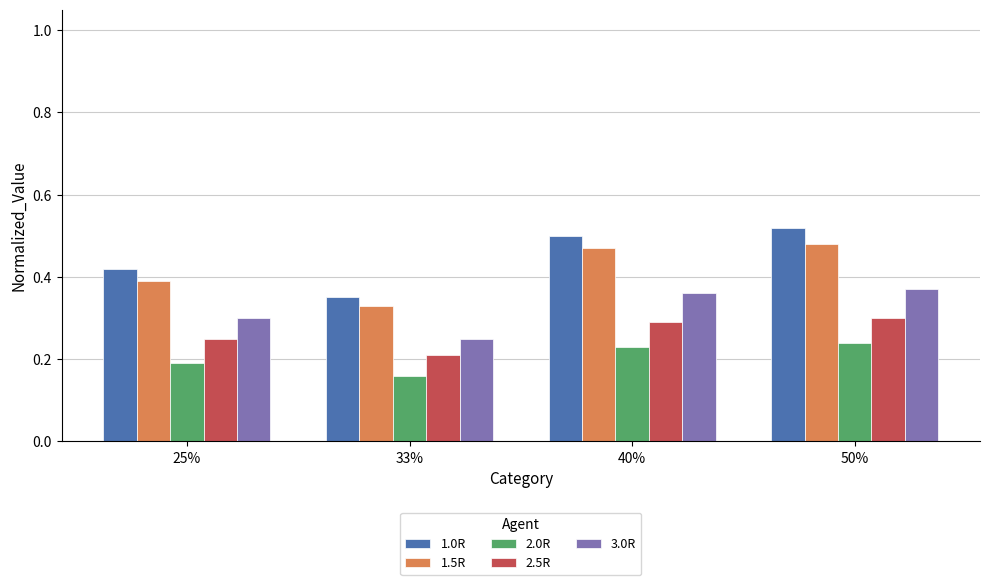

How many bars are there in total?

20